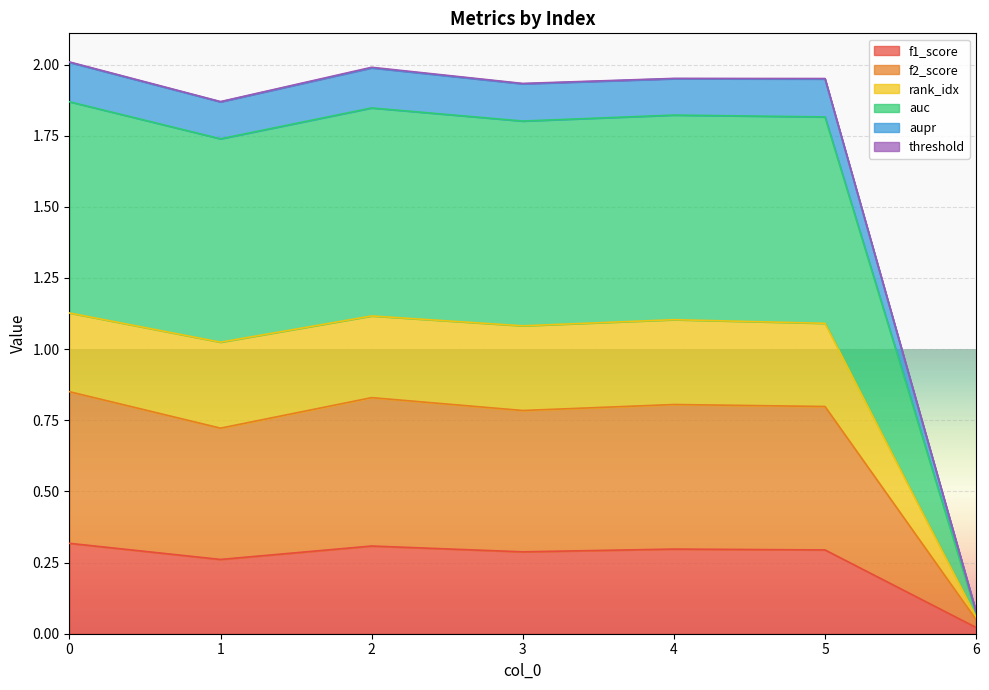

Where is the first local minimum for aupr?

1